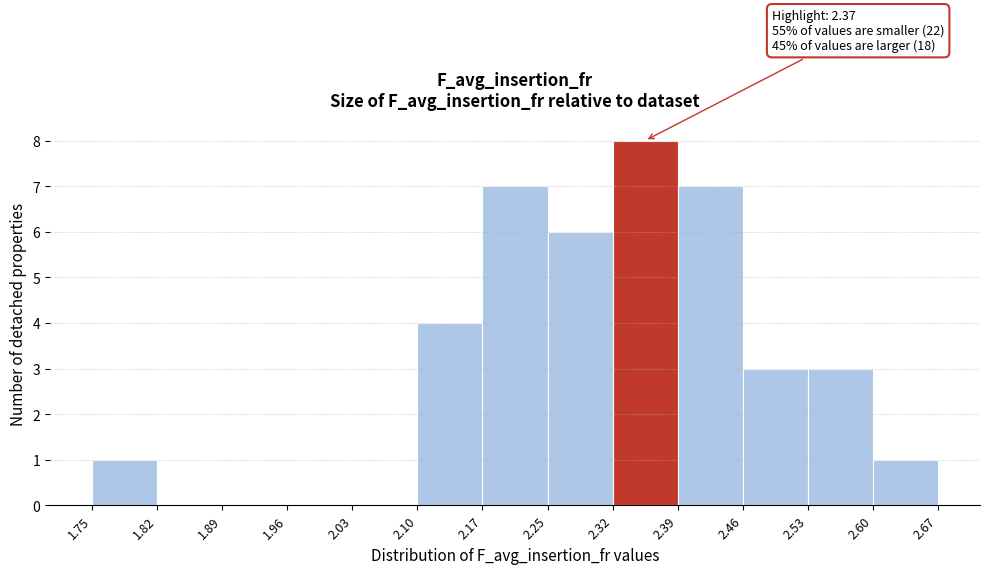

Which range on the x-axis has the tallest bar?

2.32 to 2.39